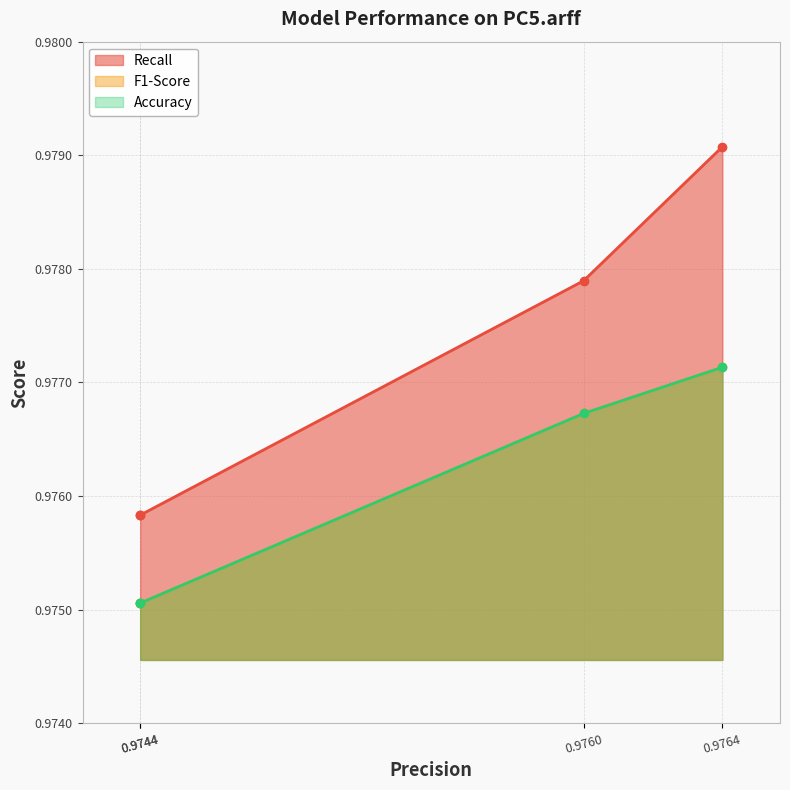

At which category does the chart reach its minimum across all series?

0.9744